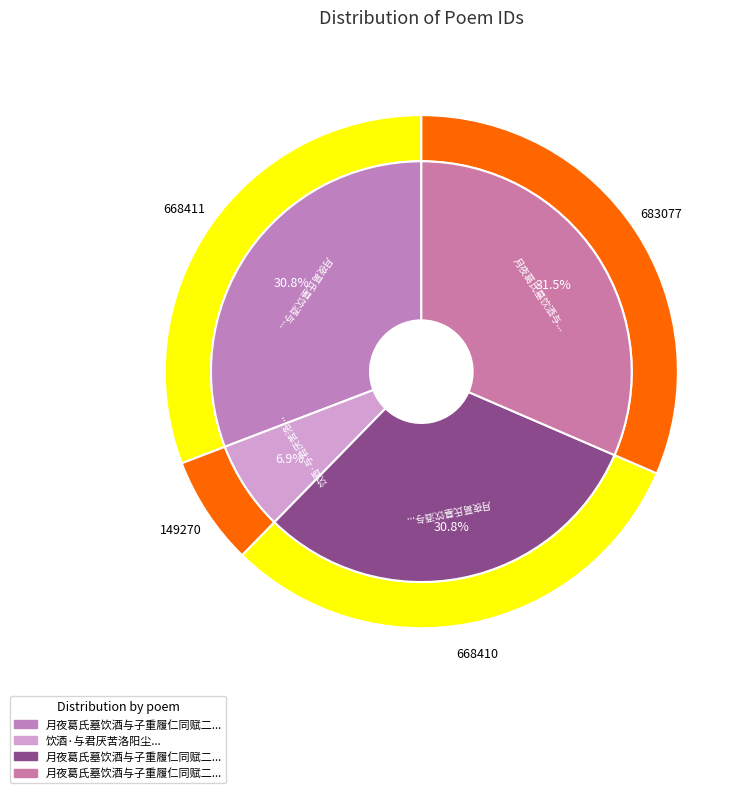

What percentage is NOT represented by 月夜葛氏墓饮酒与子重履仁同赋二首?

68.5%